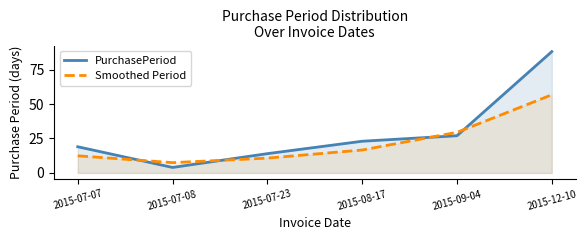

What is the total value across all series at 2015-12-10?

144.7